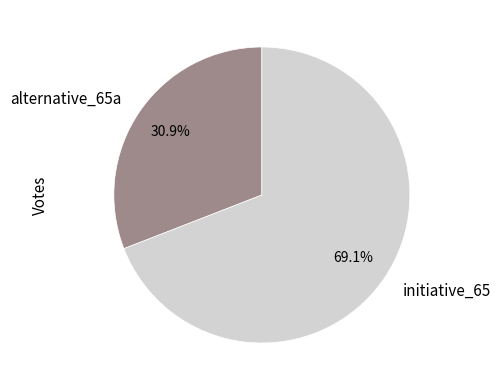

What is the largest slice in the pie chart?

initiative_65